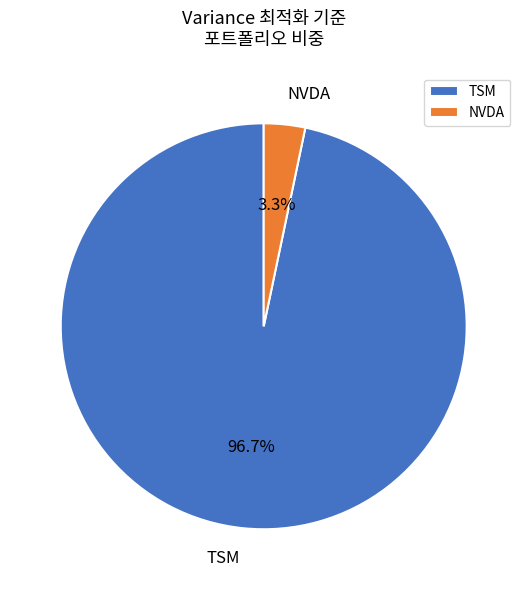

To the nearest percent, what portion does TSM represent?

97%